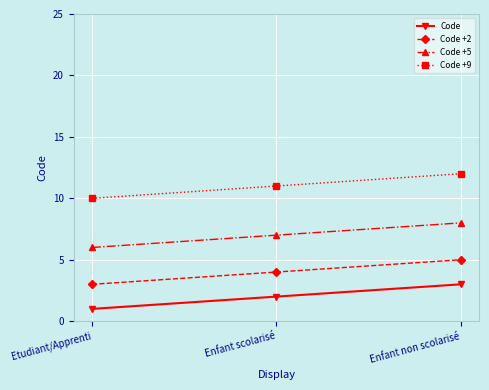

How many lines are shown in the chart?

4